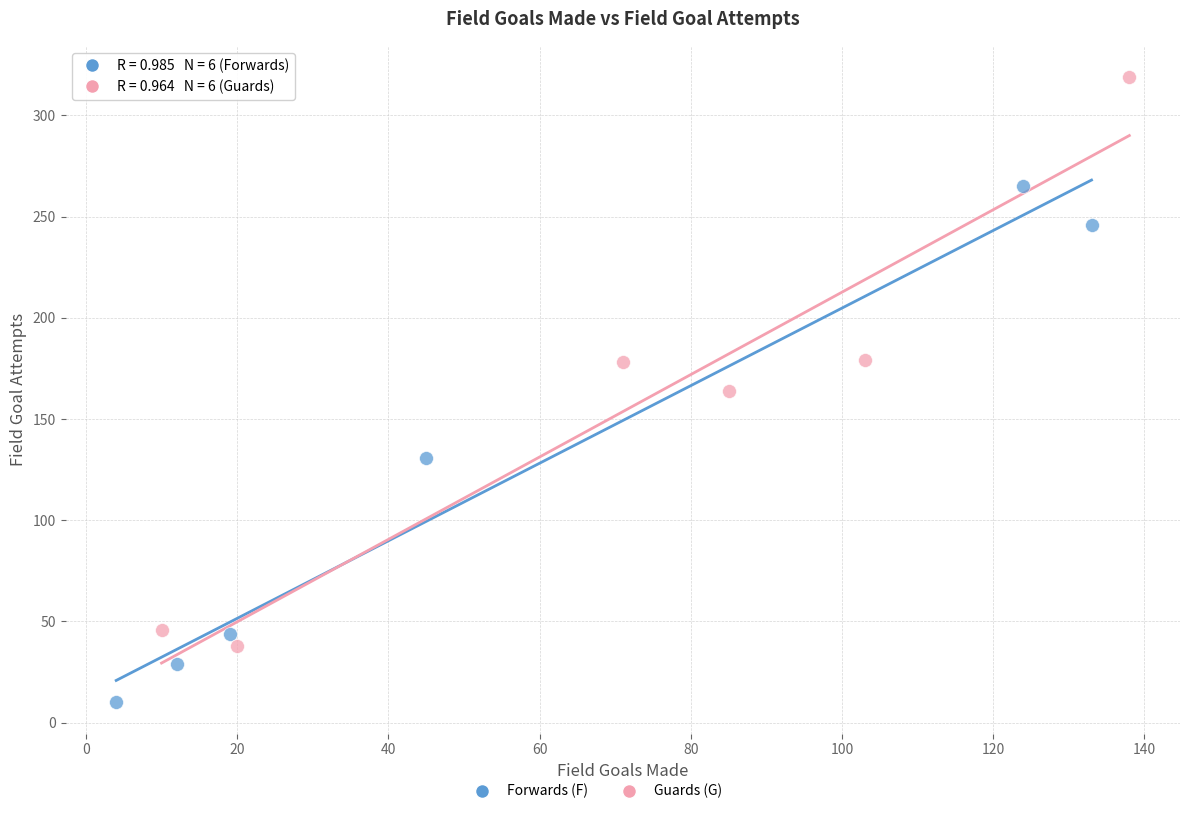

Which series reaches the maximum Y coordinate?

Guards (G)